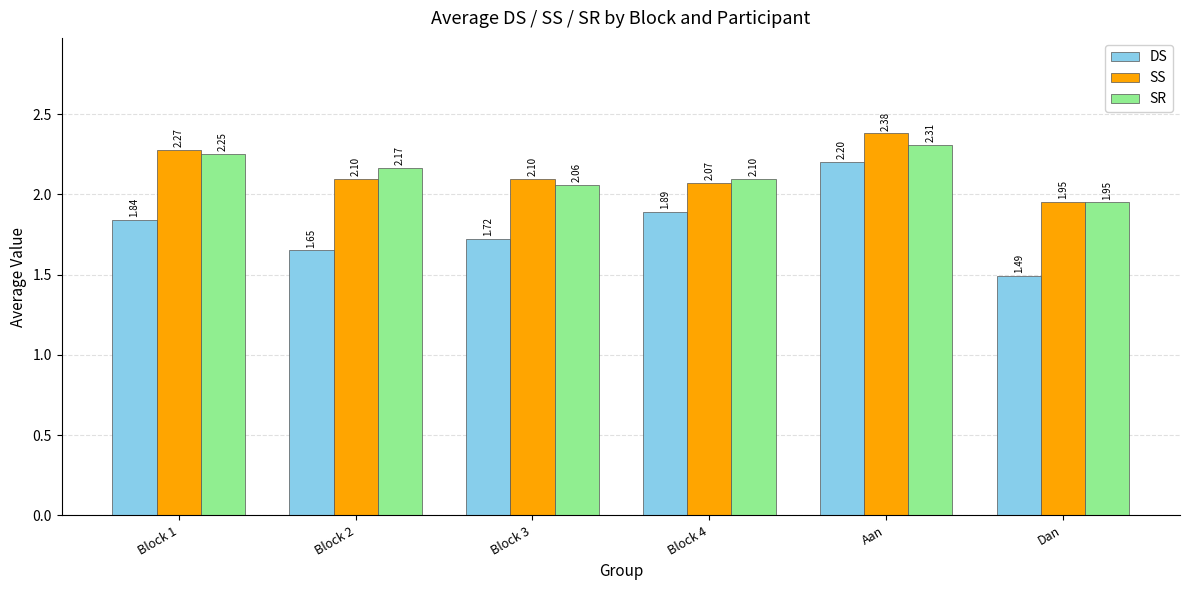

What is the difference between the SS values at Block 1 and Block 4?

0.2